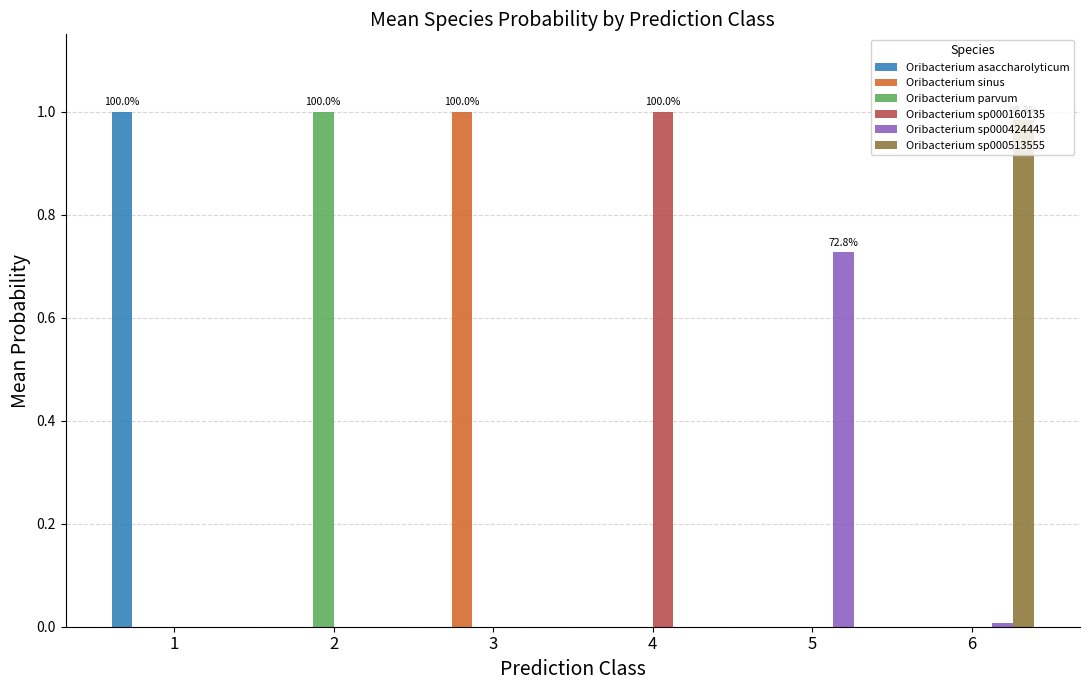

How many categories are shown in the chart?

6